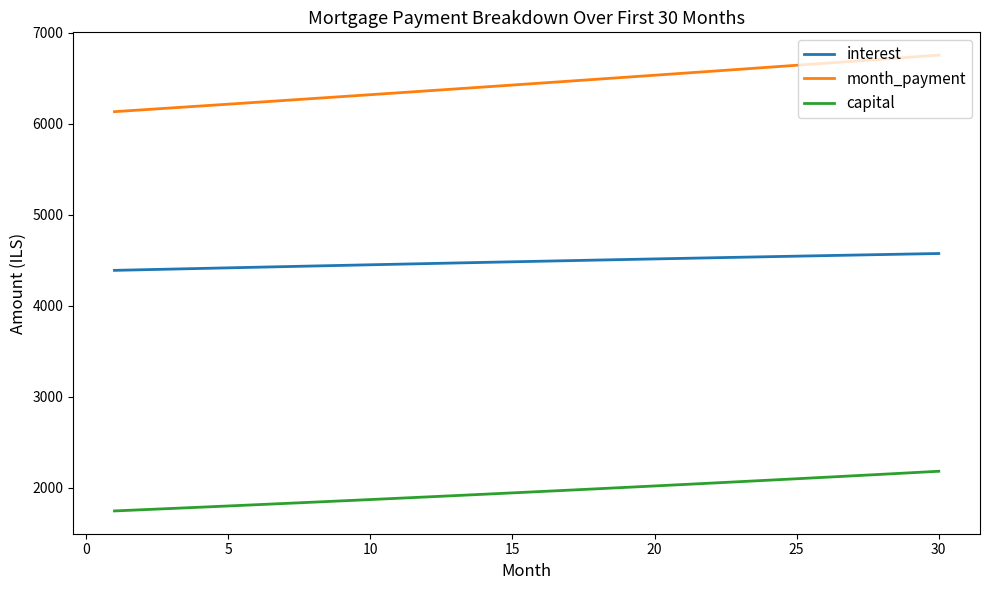

Is this an area chart (filled region under the line)?

No